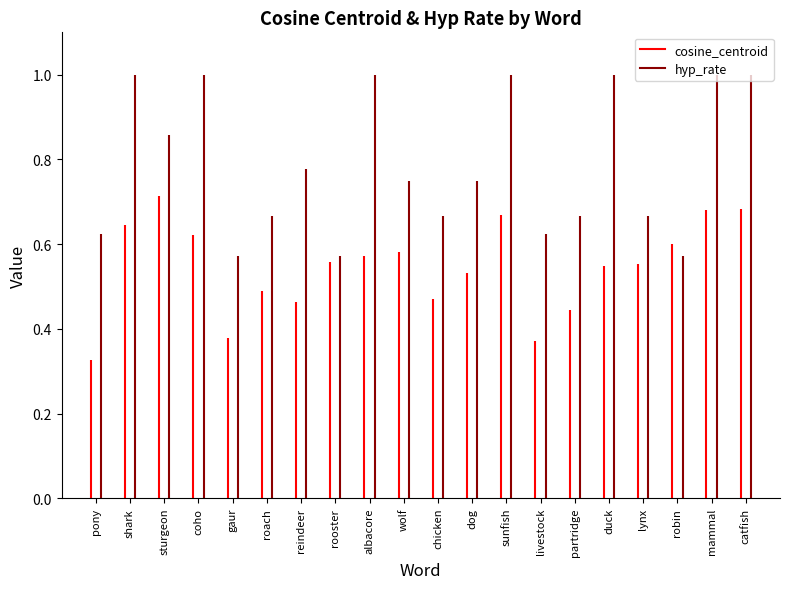

List the series in order of their overall mean, highest first.

hyp_rate, cosine_centroid